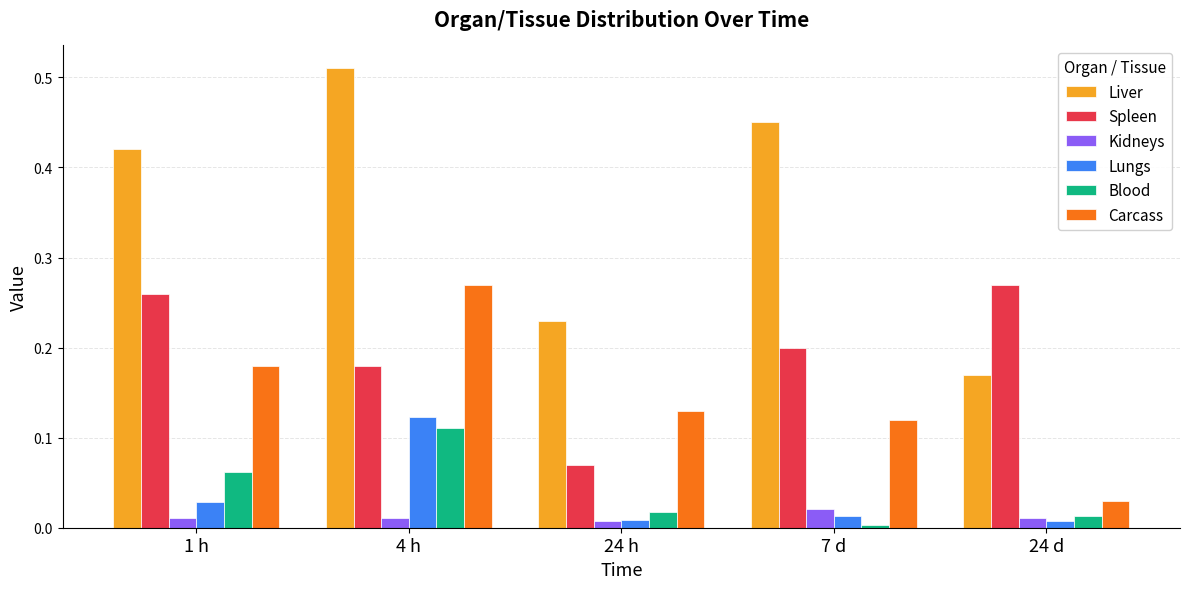

What is the sum of all Carcass values?

0.7